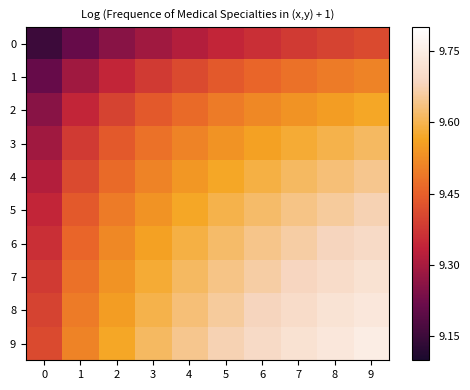

At how many categories does at least one series exceed 9?

10